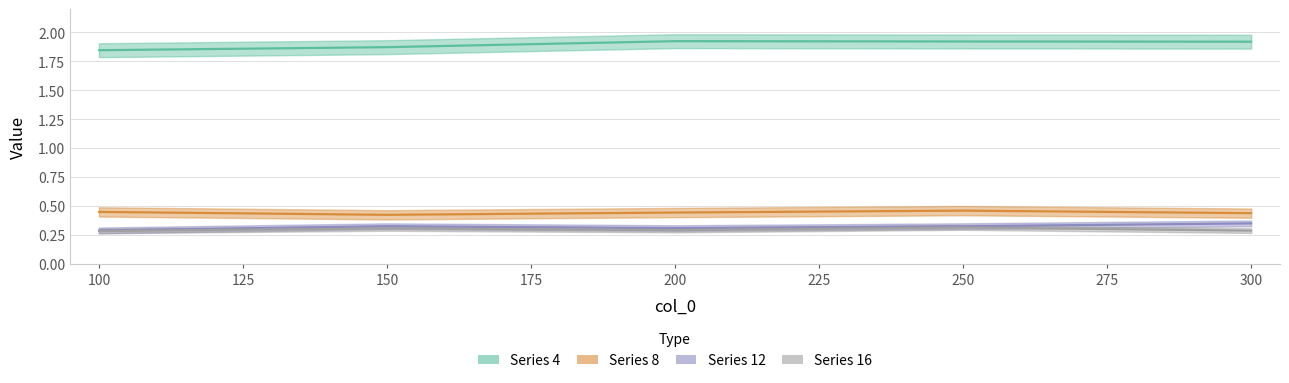

True or false: 4 and 8 cross at least once.

False